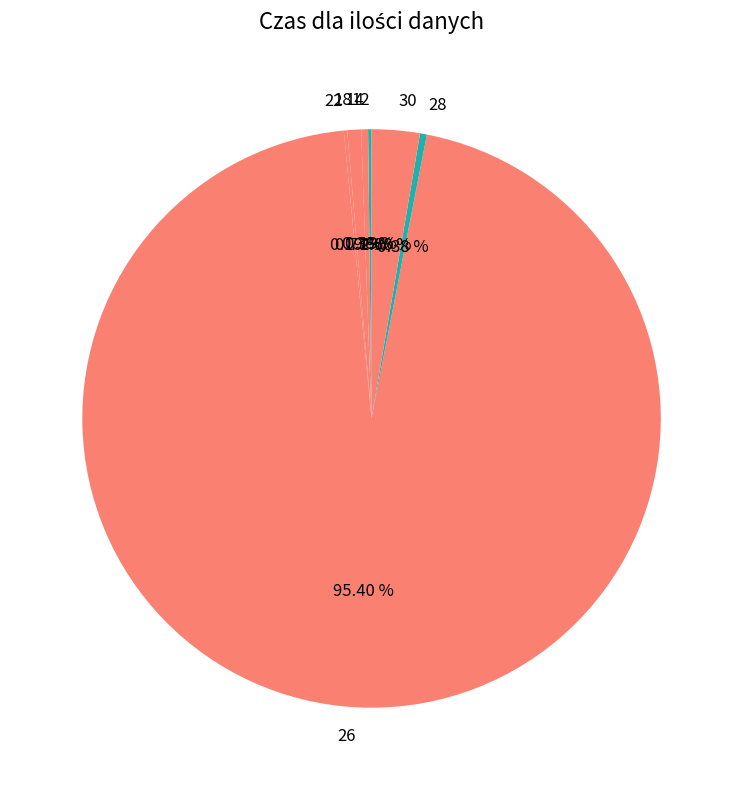

To the nearest percent, what is the difference between the 26 and 28 slice percentages?

95%